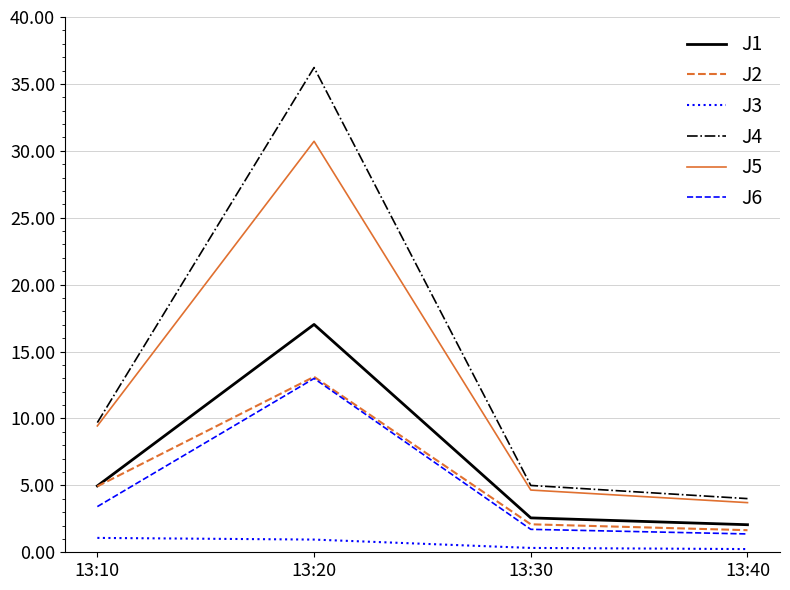

Which series has the largest range (max minus min)?

J4